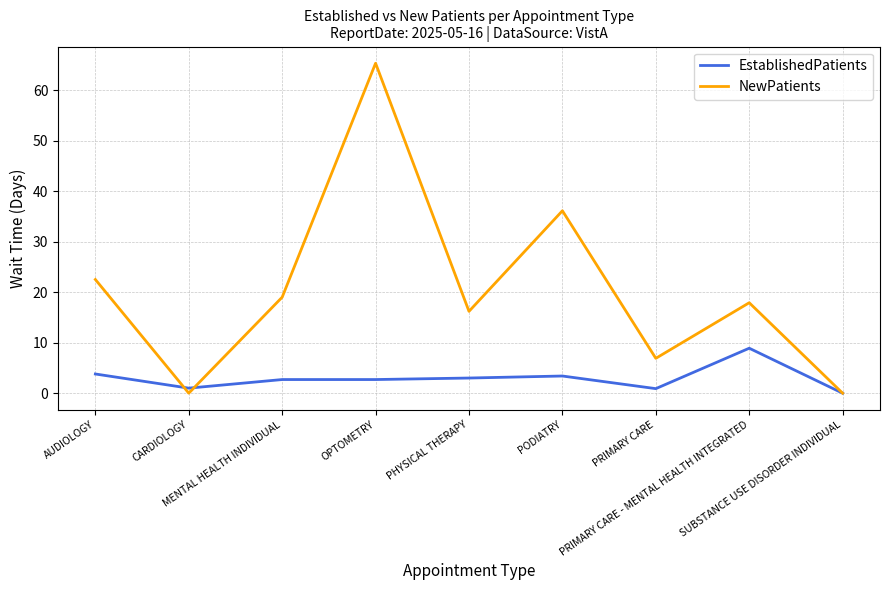

Count the number of data series in this chart.

2